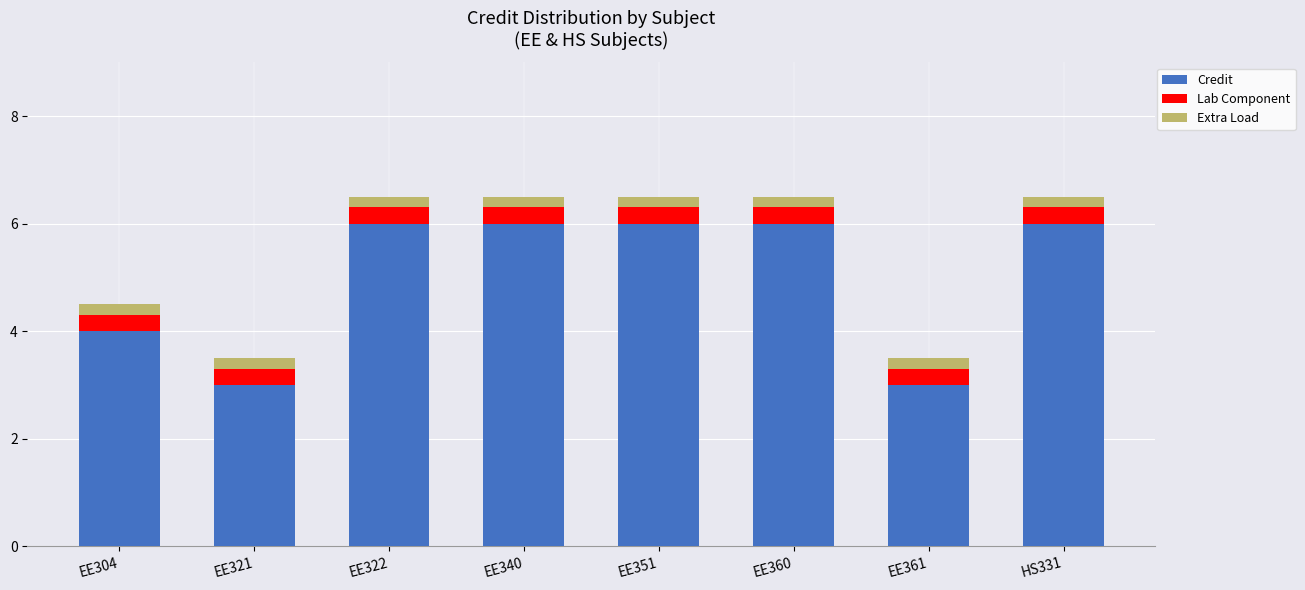

Is it true that Credit equals 6.0 at EE340?

True